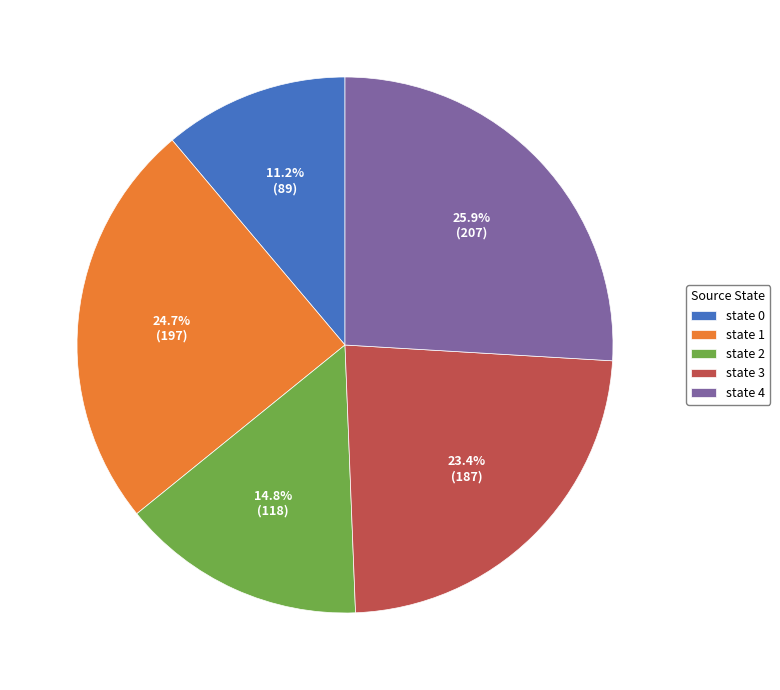

Do state 2 and state 0 together represent more than half of the pie?

No